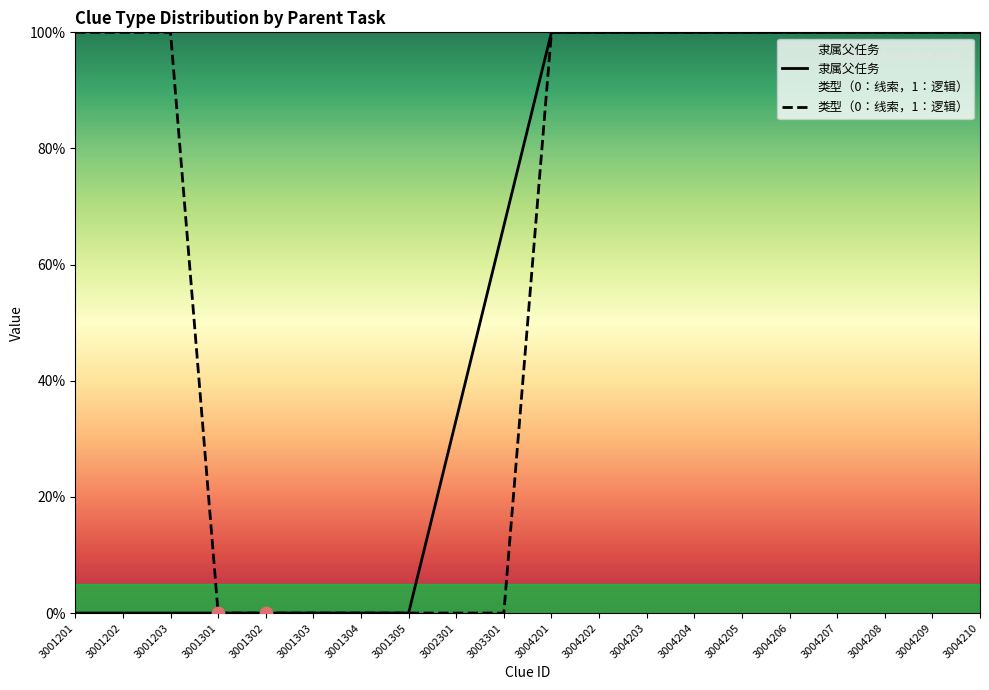

At which category is the sum across all series the highest?

3004201